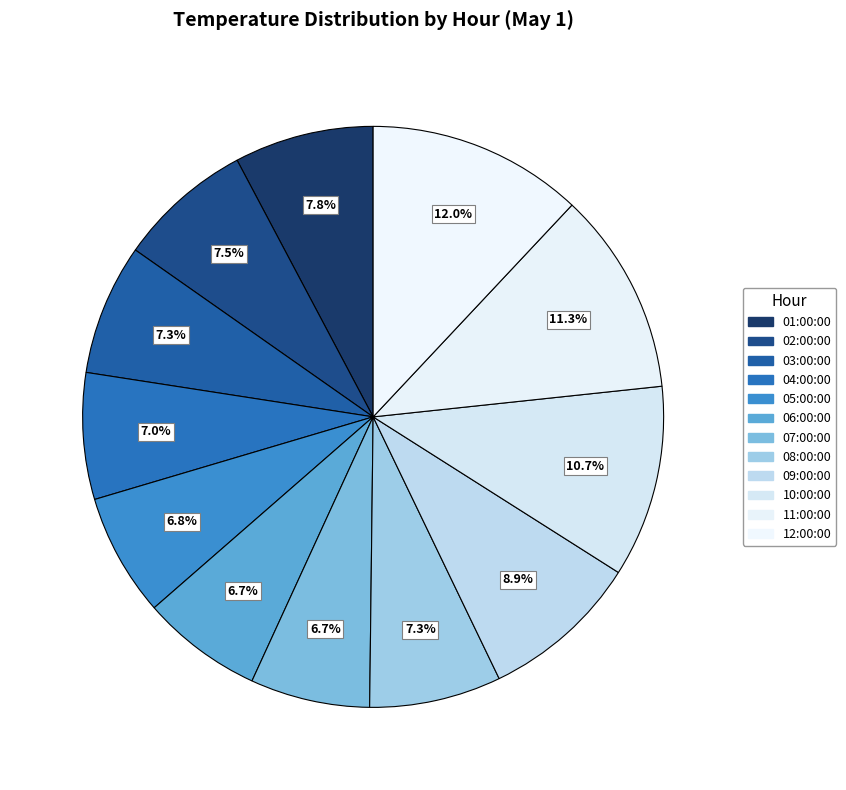

Is there any slice that represents more than half of the pie?

No